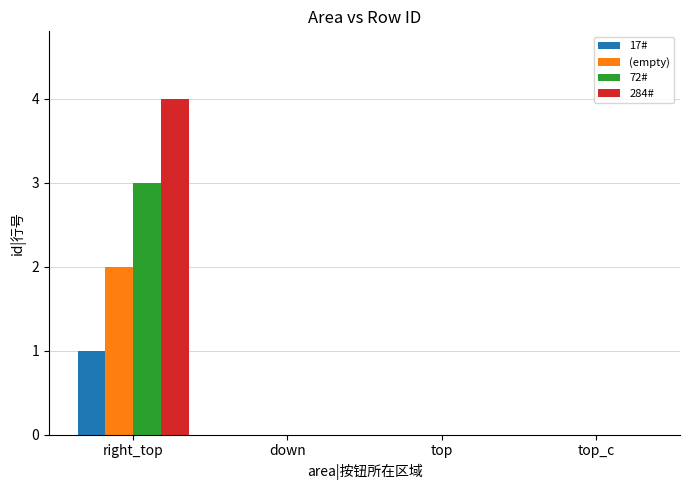

Reading left to right, what are all the values shown in this chart?

17#: right_top=1	down=0	top=0	top_c=0
(empty): right_top=2	down=0	top=0	top_c=0
72#: right_top=3	down=0	top=0	top_c=0
284#: right_top=4	down=0	top=0	top_c=0